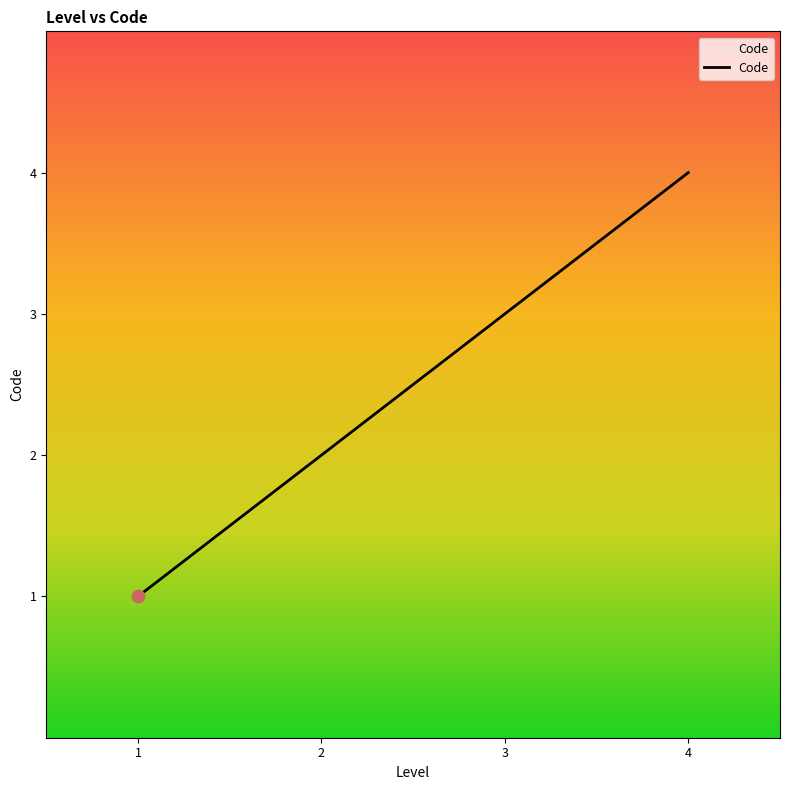

What is the ratio of the value at 2 to the value at 4?

0.5